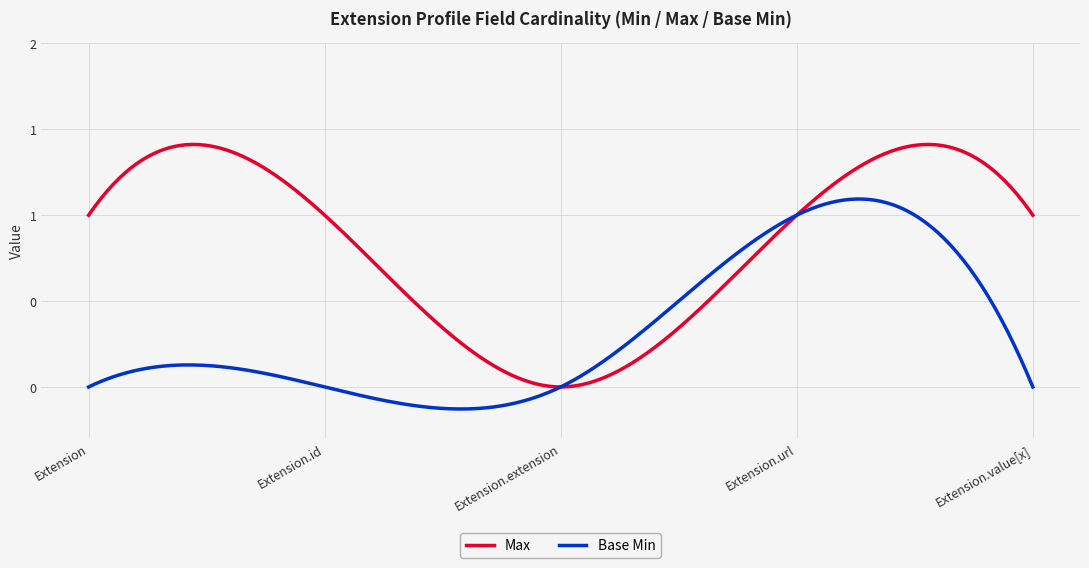

Does the chart have visible grid lines?

Yes